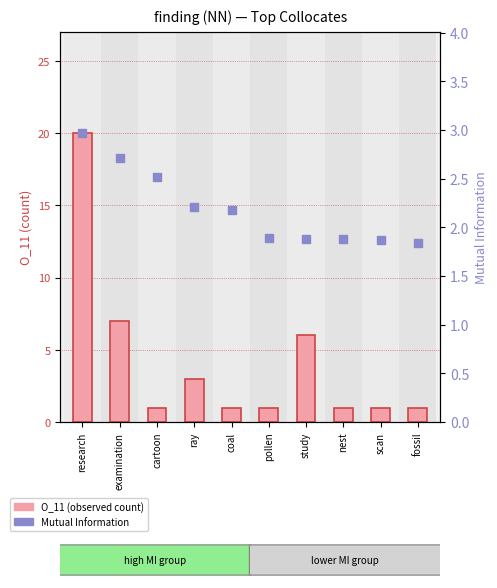

Is the value of Mutual Information at scan greater than the value of O_11 (observed count) at study?

No